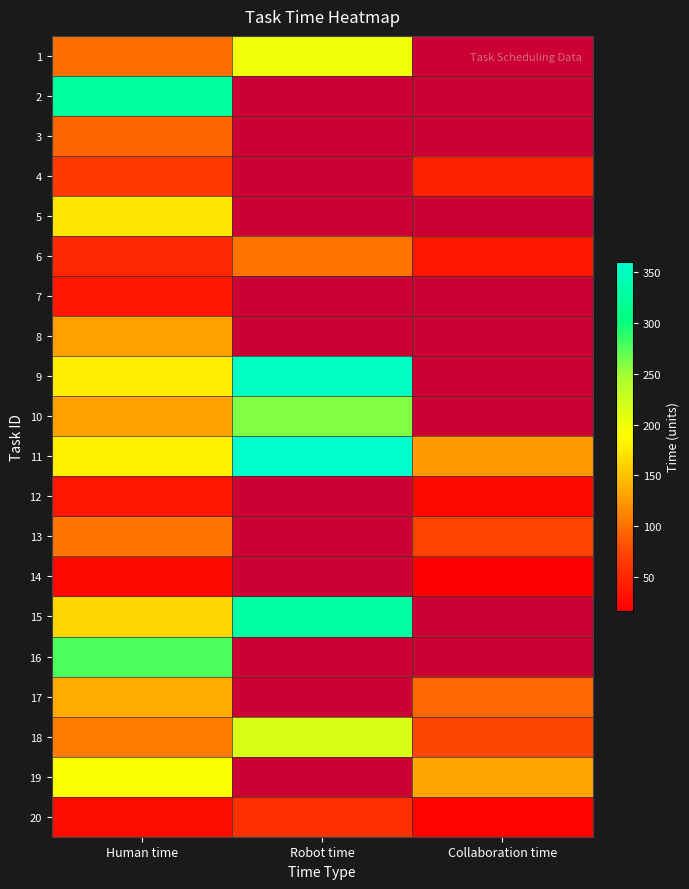

Where is 11 nearest to the value 243?

Human time